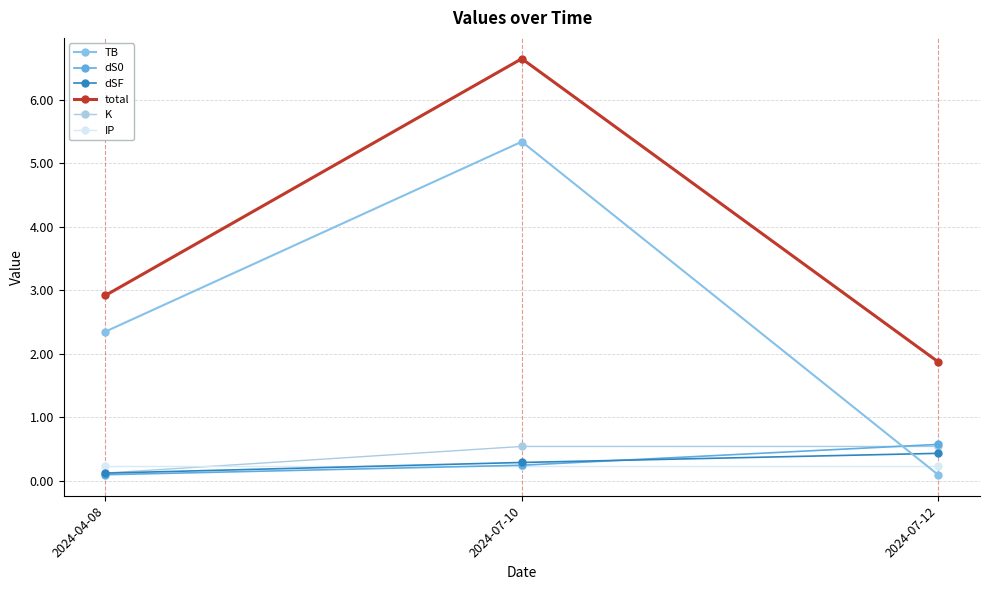

What is the sum of the dSF values at 2024-04-08 and 2024-07-12?

0.6